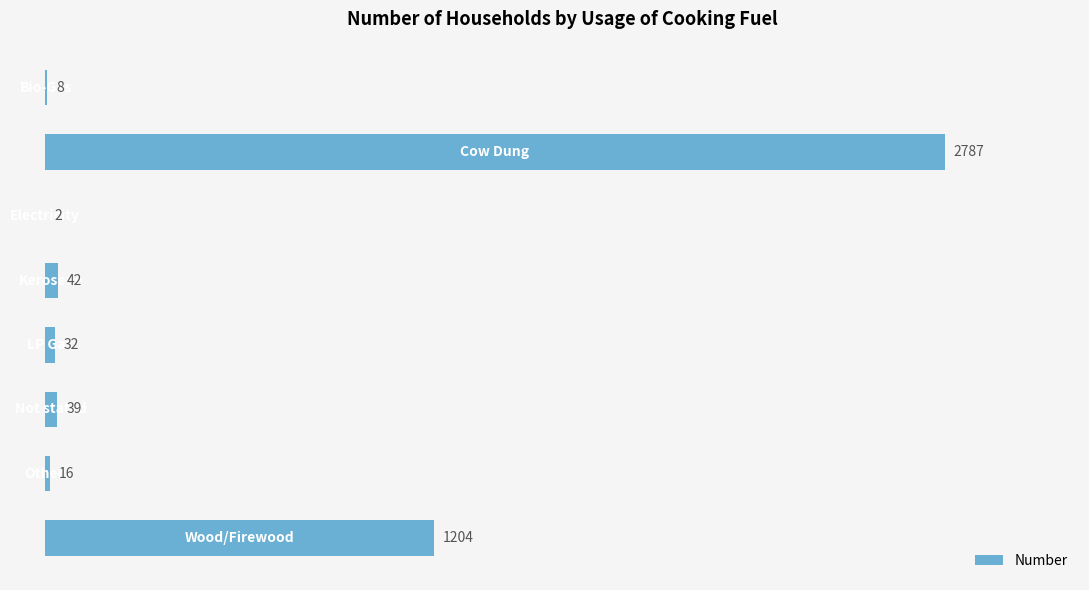

What is the maximum value shown in the chart?

2787